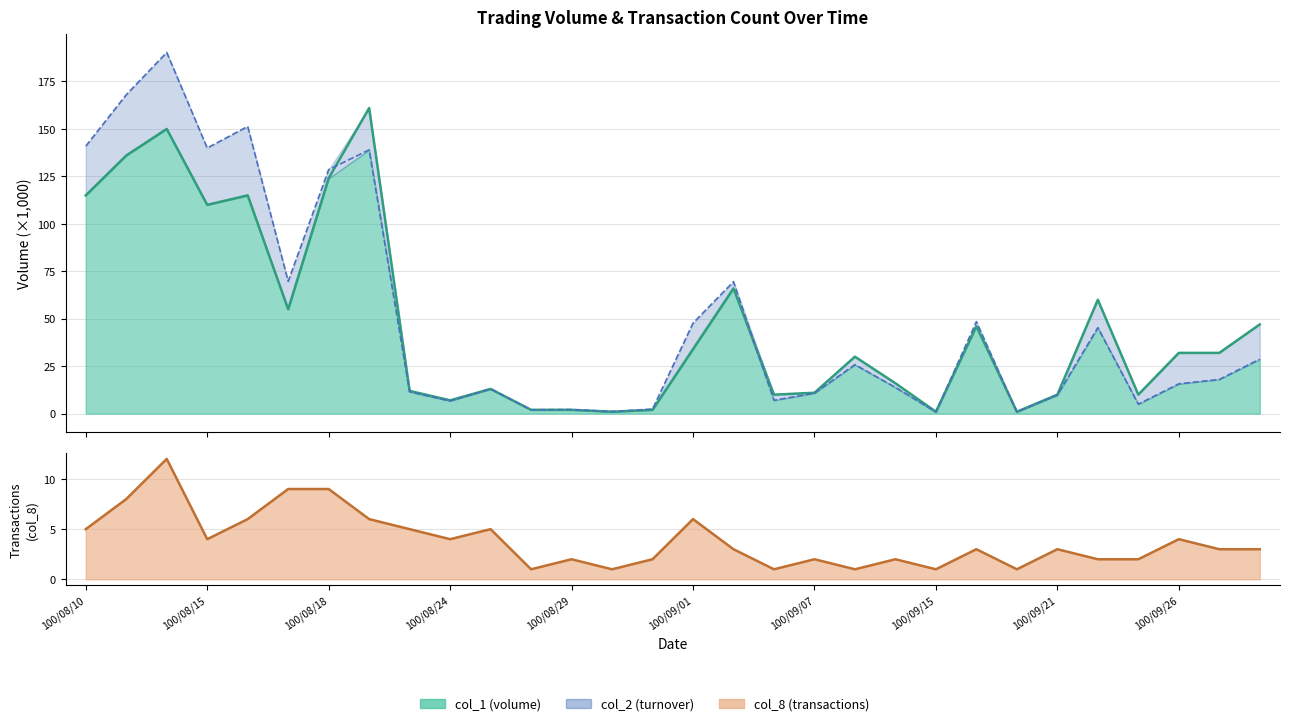

Count the number of categories in the chart.

30